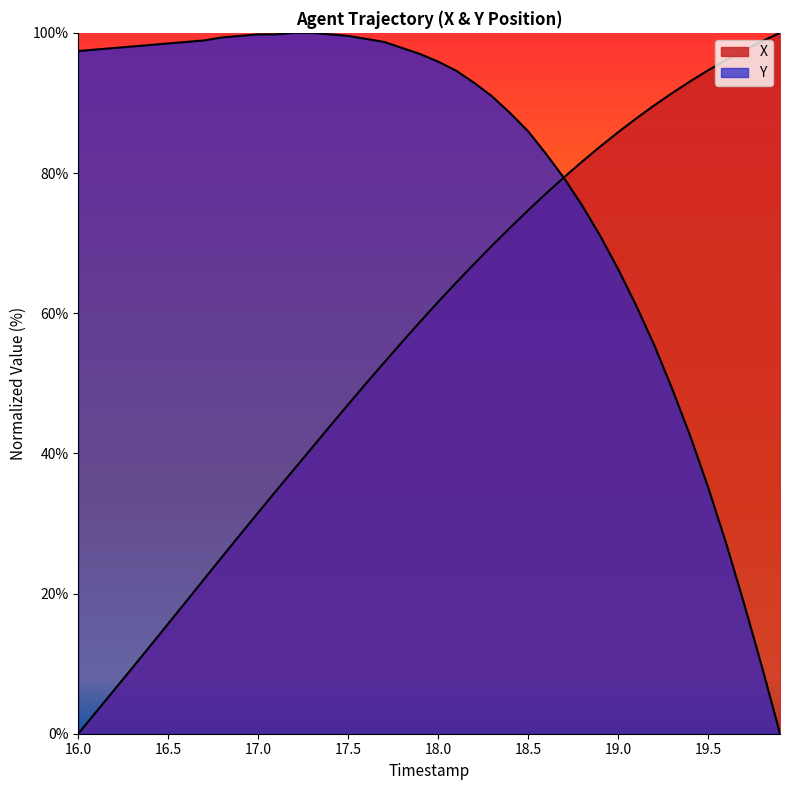

Which series has the largest total across all categories?

Y